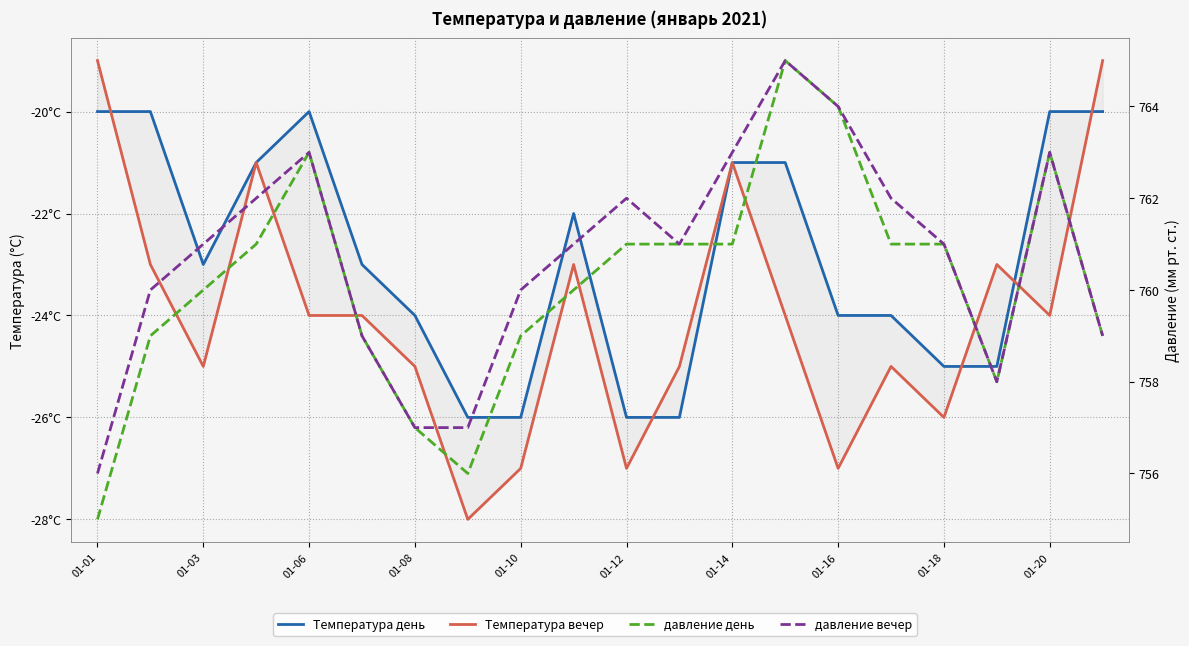

Reading left to right, what are all the values shown in this chart?

Температура день: -20	-20	-23	-21	-20	-23	-24	-26	-26	-22	-26	-26	-21	-21	-24	-24	-25	-25	-20	-20
Температура вечер: -19	-23	-25	-21	-24	-24	-25	-28	-27	-23	-27	-25	-21	-24	-27	-25	-26	-23	-24	-19
давление день: 755	759	760	761	763	759	757	756	759	760	761	761	761	765	764	761	761	758	763	759
давление вечер: 756	760	761	762	763	759	757	757	760	761	762	761	763	765	764	762	761	758	763	759